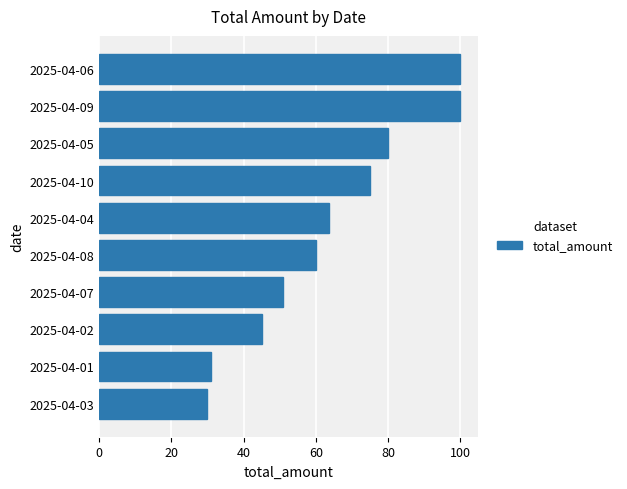

What is the sum of all values?

635.5